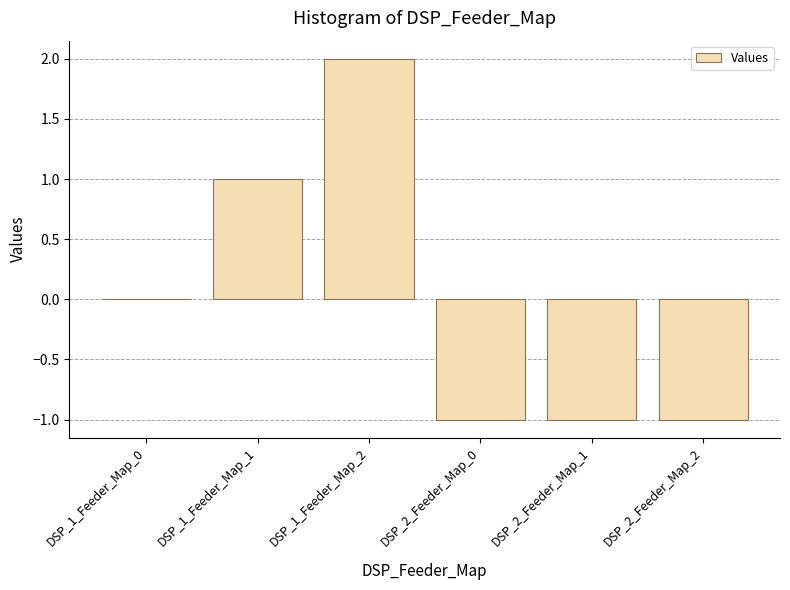

The chart shows a value of 0 at DSP_1_Feeder_Map_1. True or false?

False